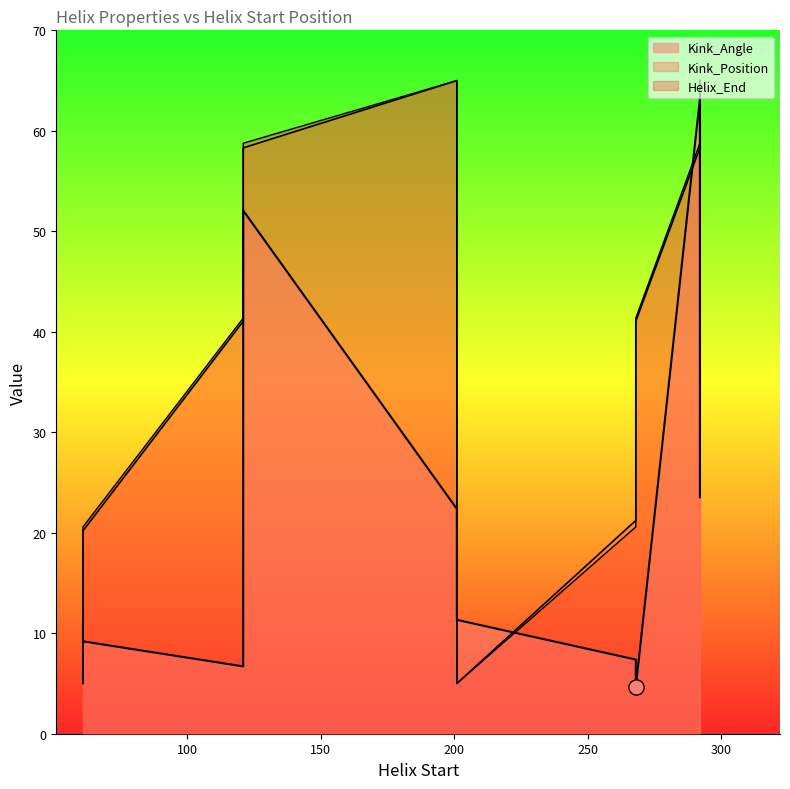

Which series has the largest total across all categories?

Helix_End